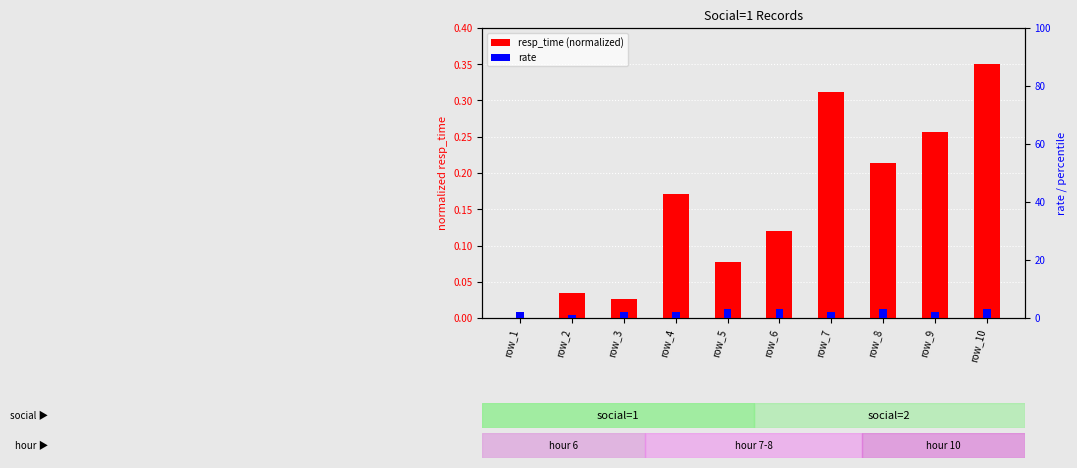

What is the total value across all series at row_6?

3.1